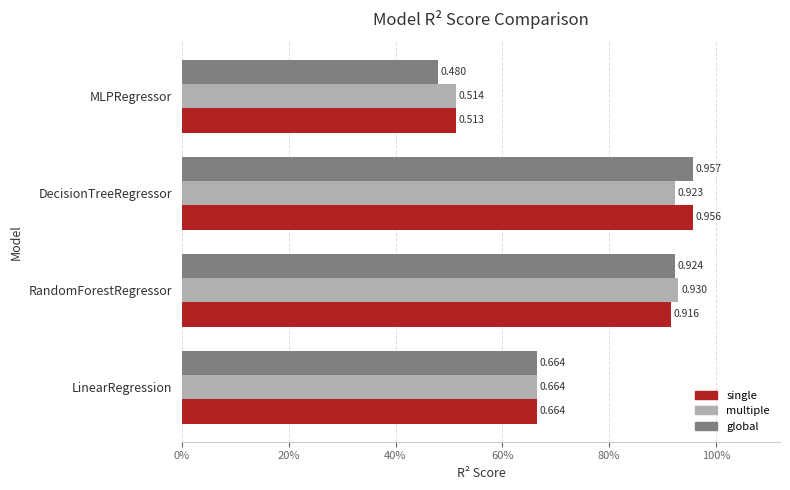

List the series in order of their overall mean, highest first.

single, multiple, global